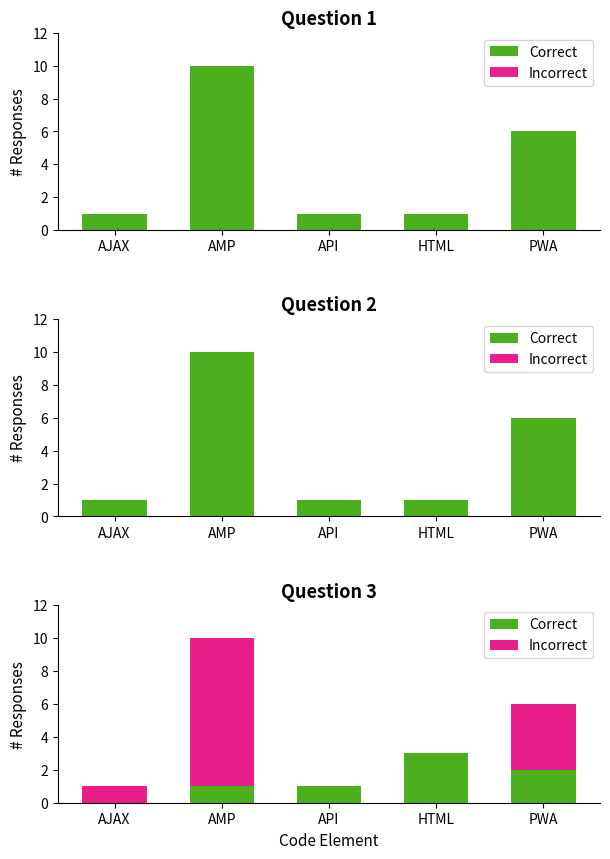

How many values in Correct are above zero?

4